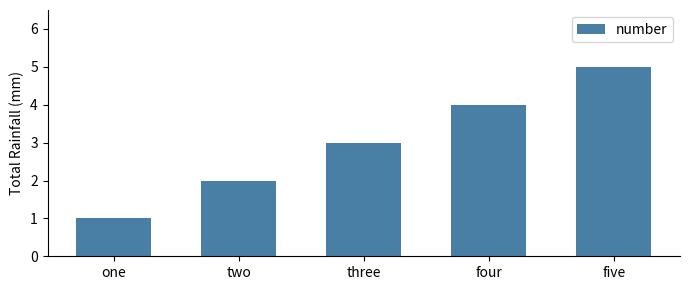

How many categories are shown in the chart?

5